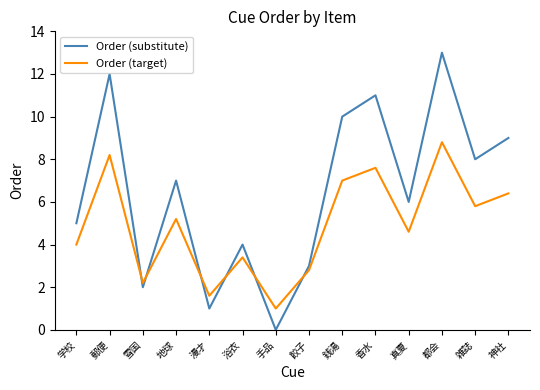

Which series has the largest range (max minus min)?

Order (substitute)